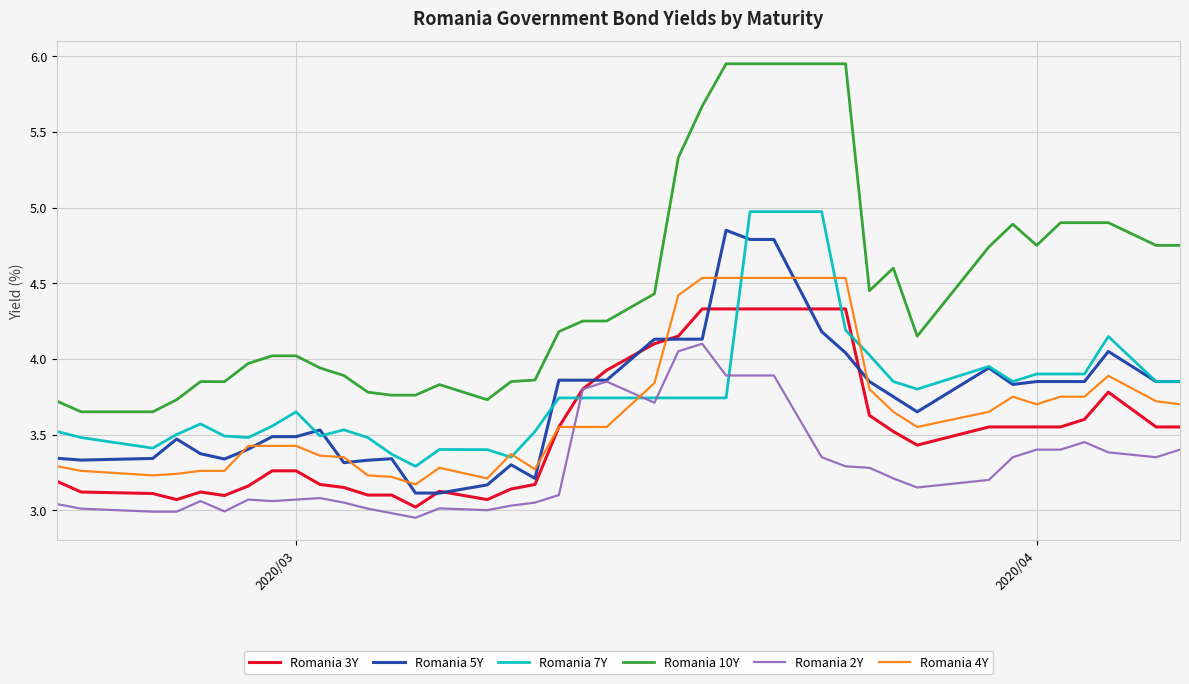

Which series has the largest total across all categories?

Romania 10Y